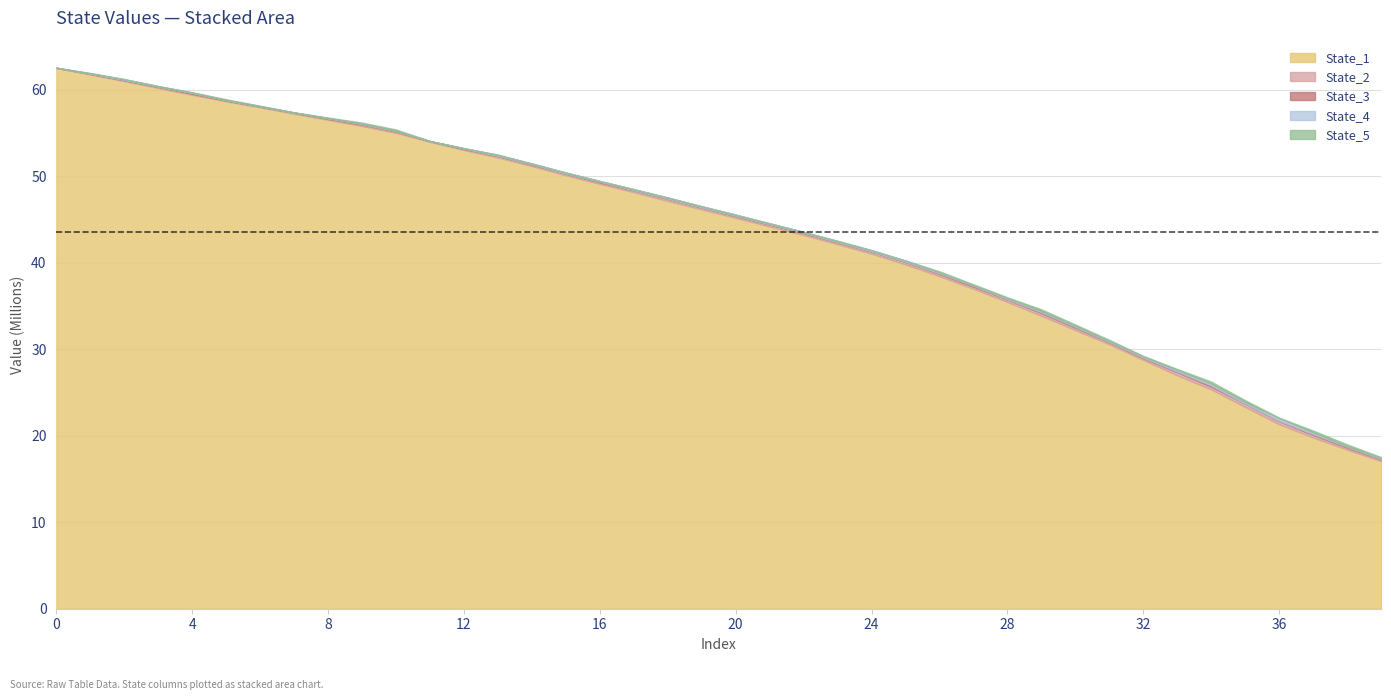

Read the State_1 value at 18.

47168445.3